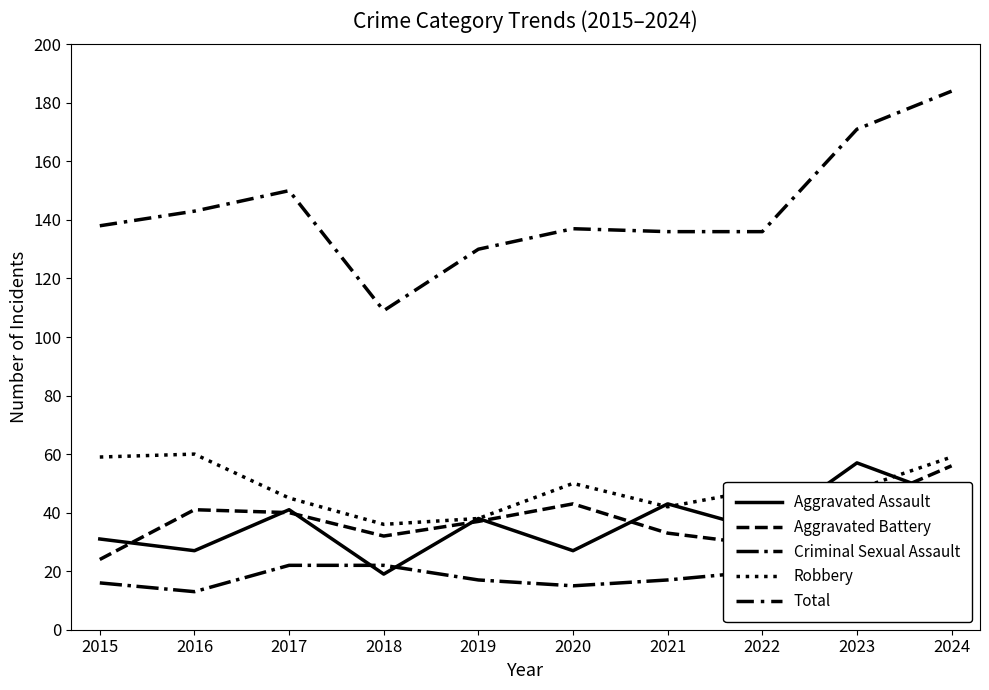

Between 2019 and 2024, which is larger?

2024